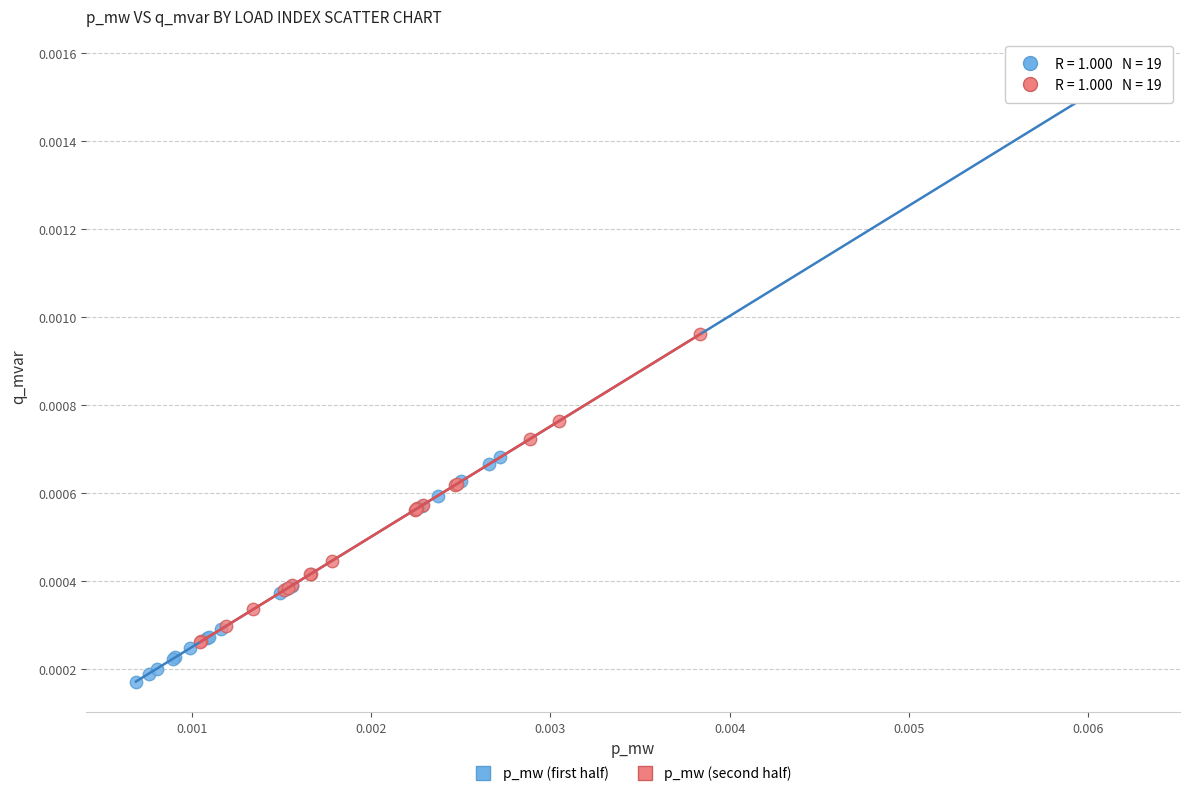

Which series has the widest spread of Y values?

p_mw (first half)